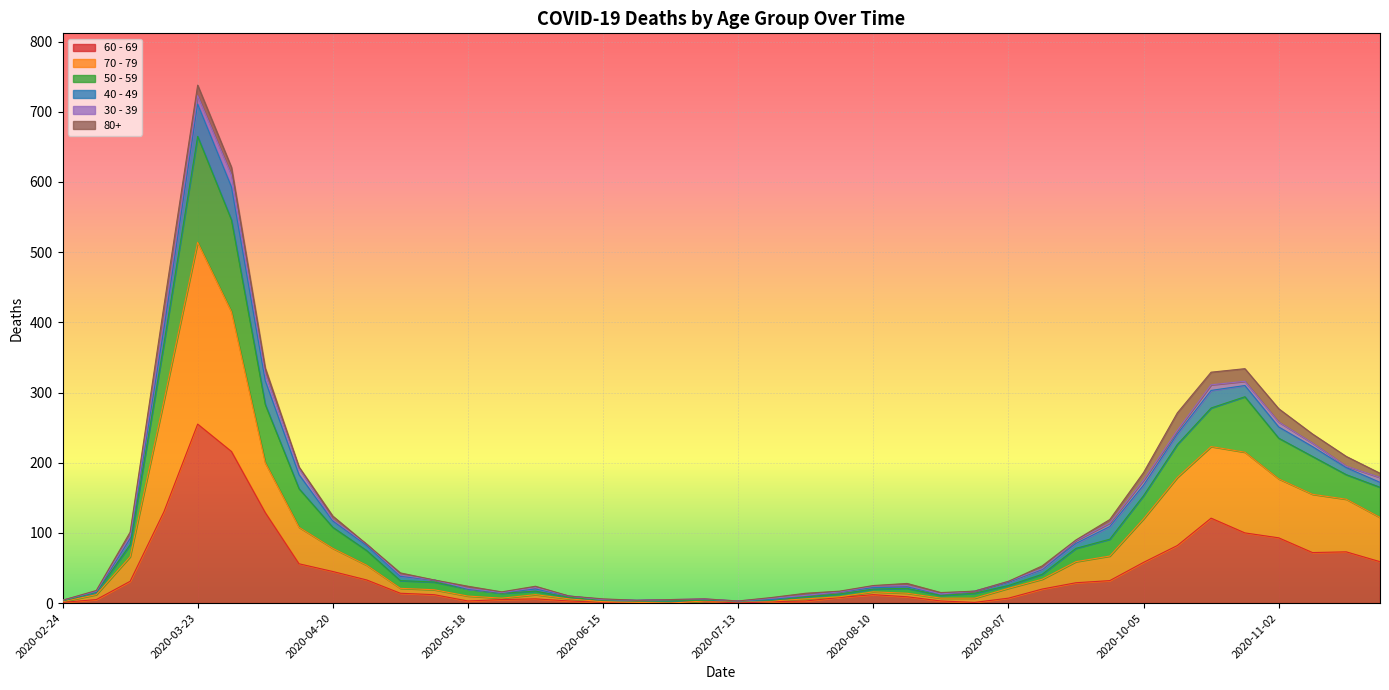

Count the number of categories in the chart.

40